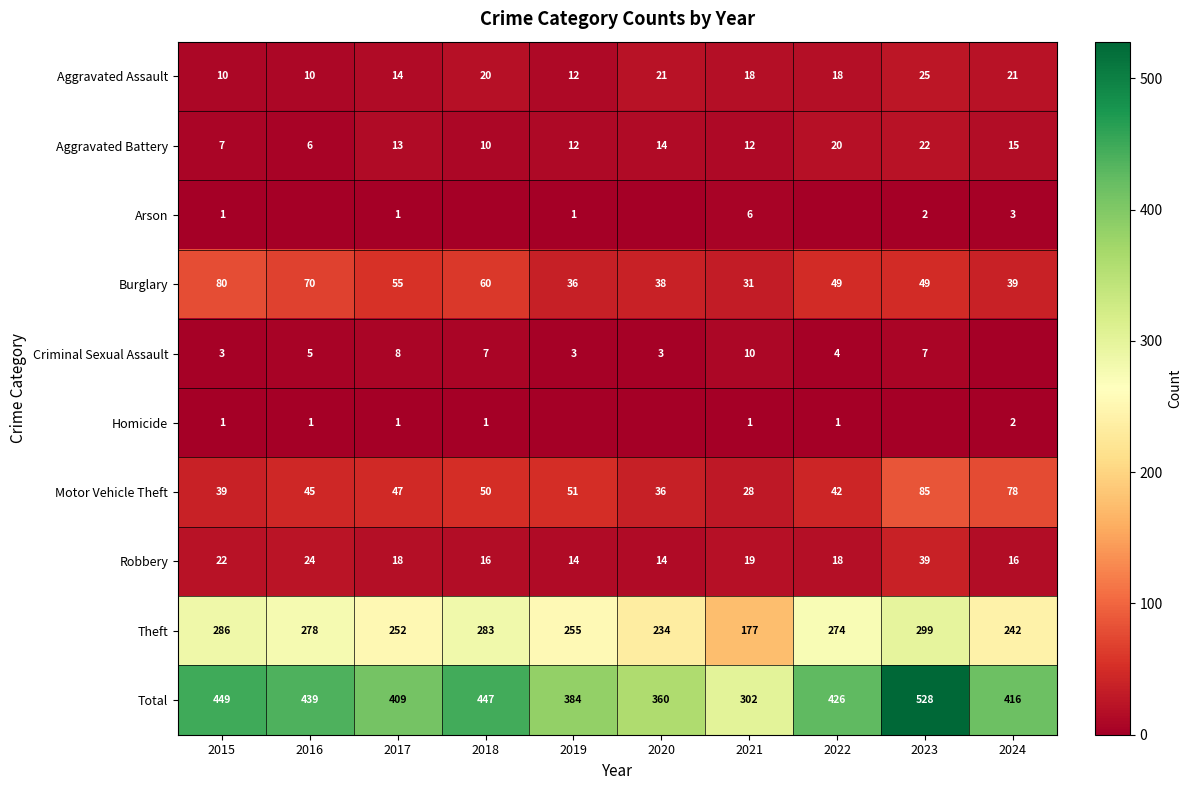

What is the minimum value for Total?

302